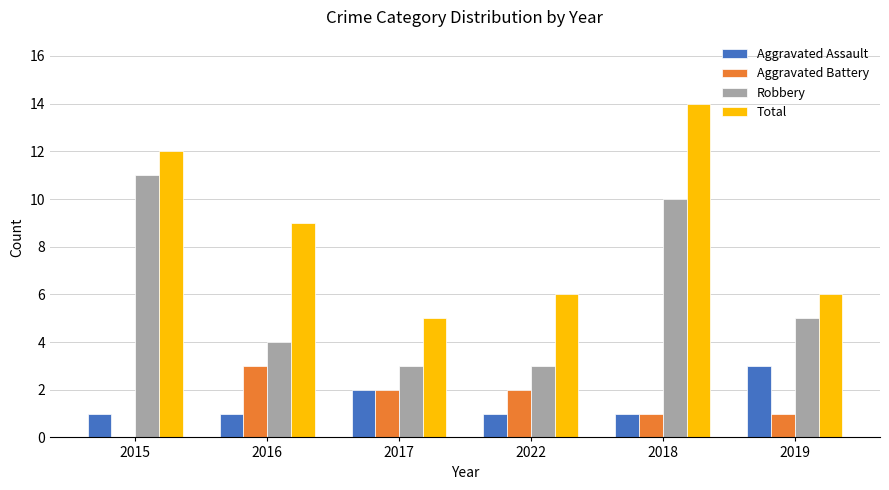

At which category does the chart reach its peak across all series?

2018